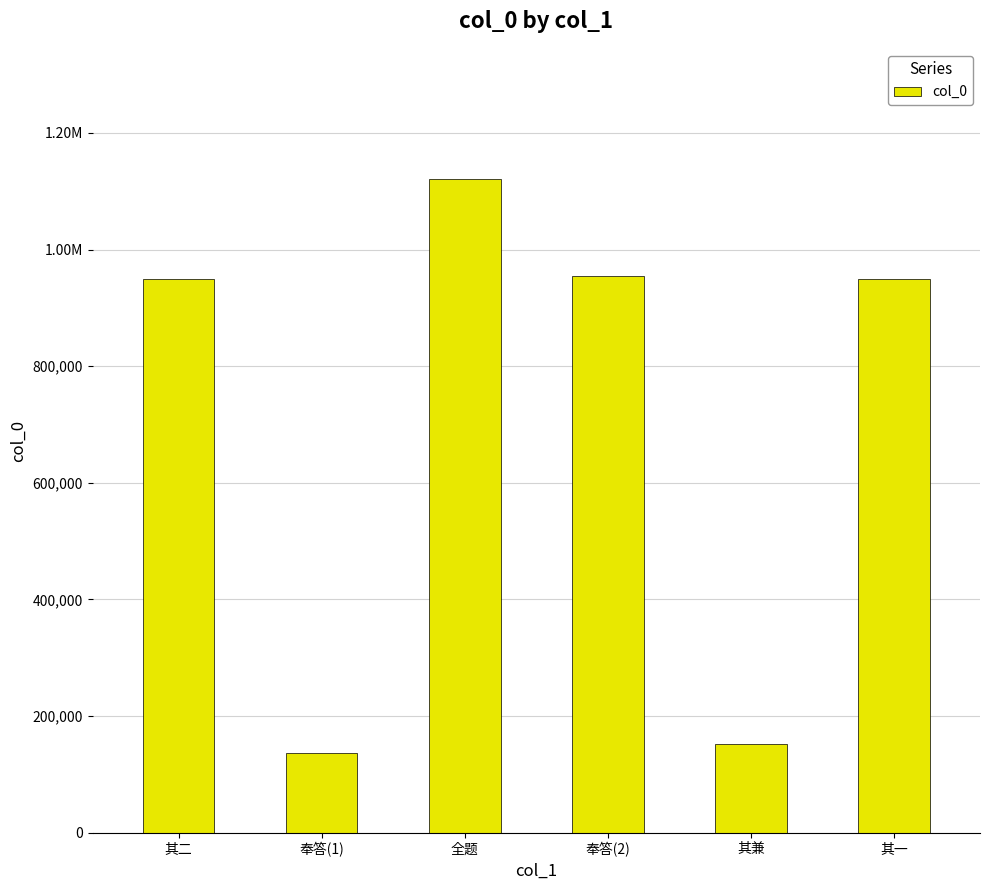

Rank the categories by value from lowest to highest.

奉答(1), 其兼, 其一, 其二, 奉答(2), 全题